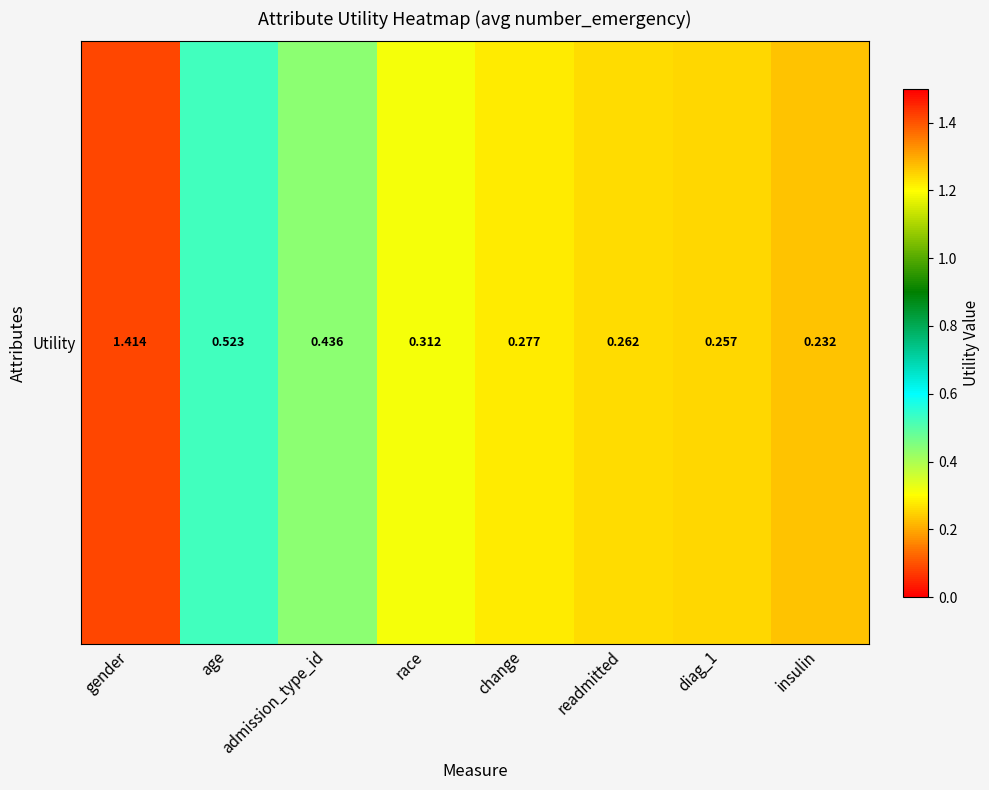

List the labels in order of value, largest first.

gender, age, admission_type_id, race, change, readmitted, diag_1, insulin